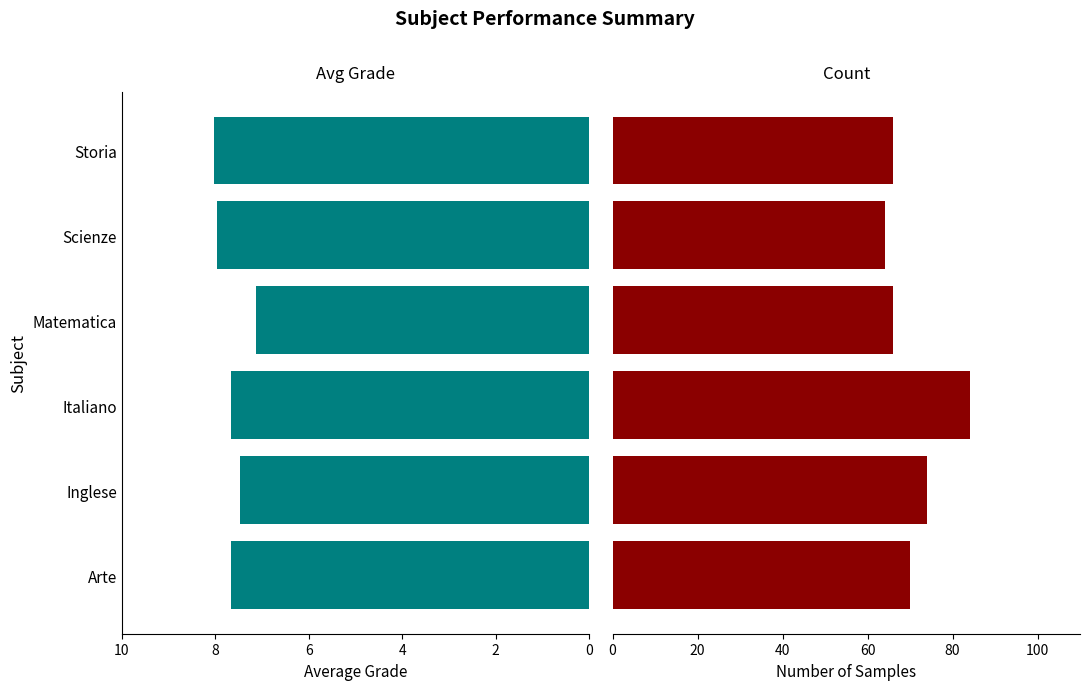

What is the difference between the maximum and minimum values in the Count series?

20.0